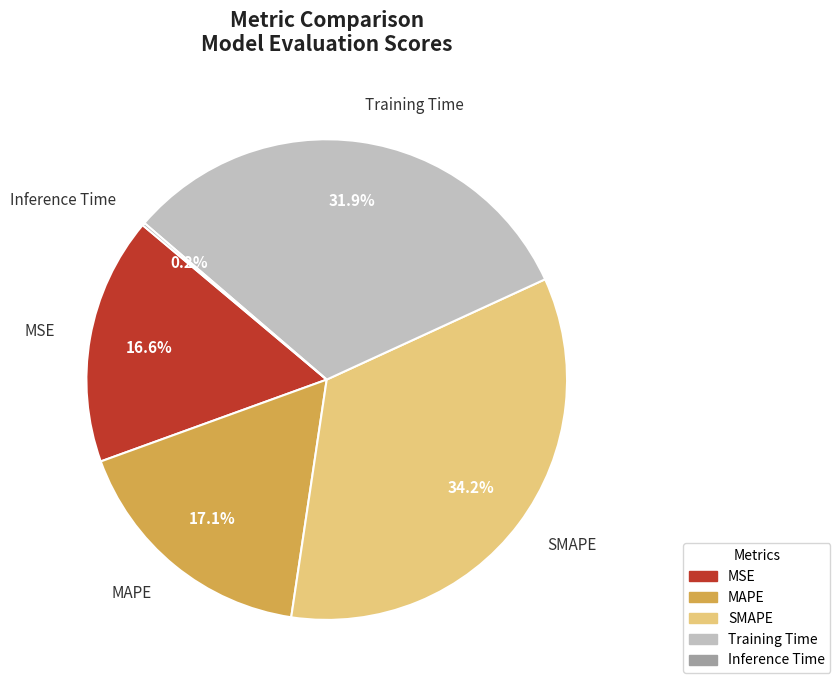

Between SMAPE and MAPE, which is larger?

SMAPE